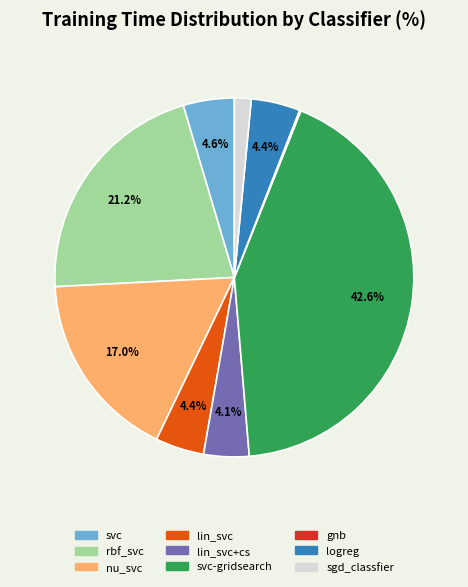

To the nearest percent, what is the average slice percentage?

11%